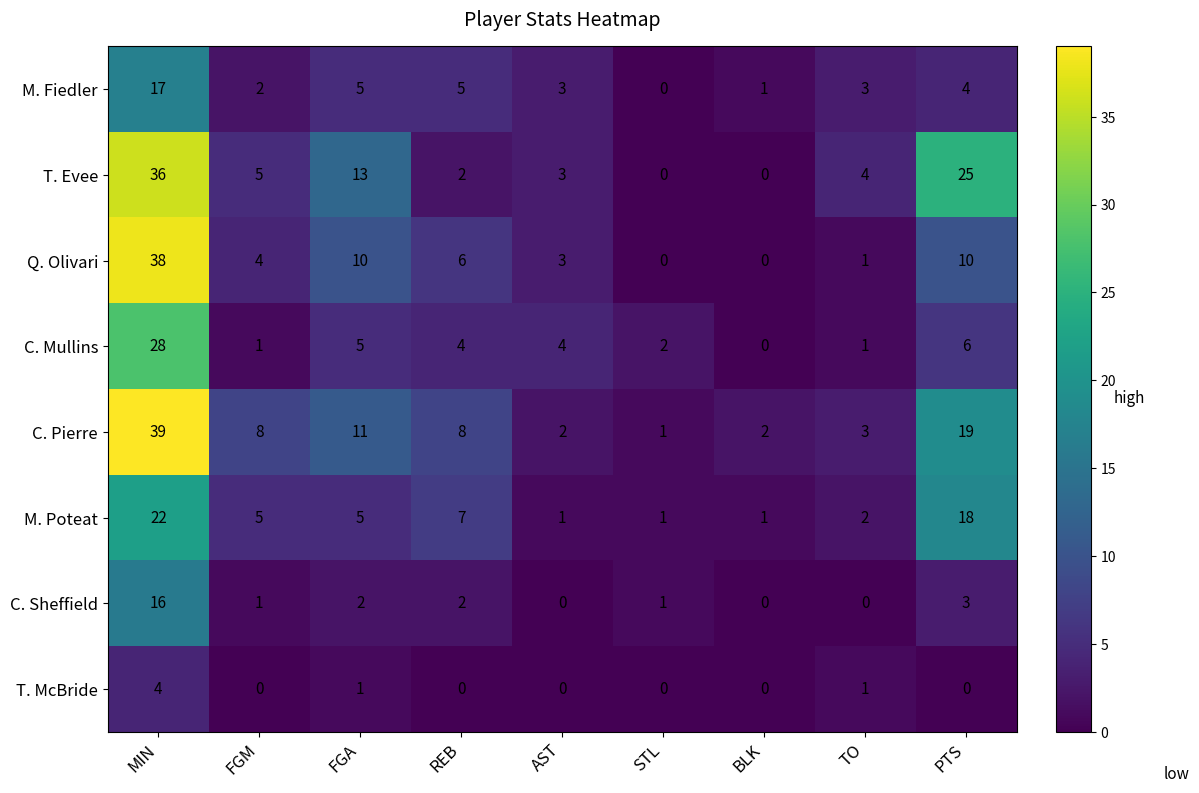

The Q. Olivari series shows 0 at BLK. True or false?

True